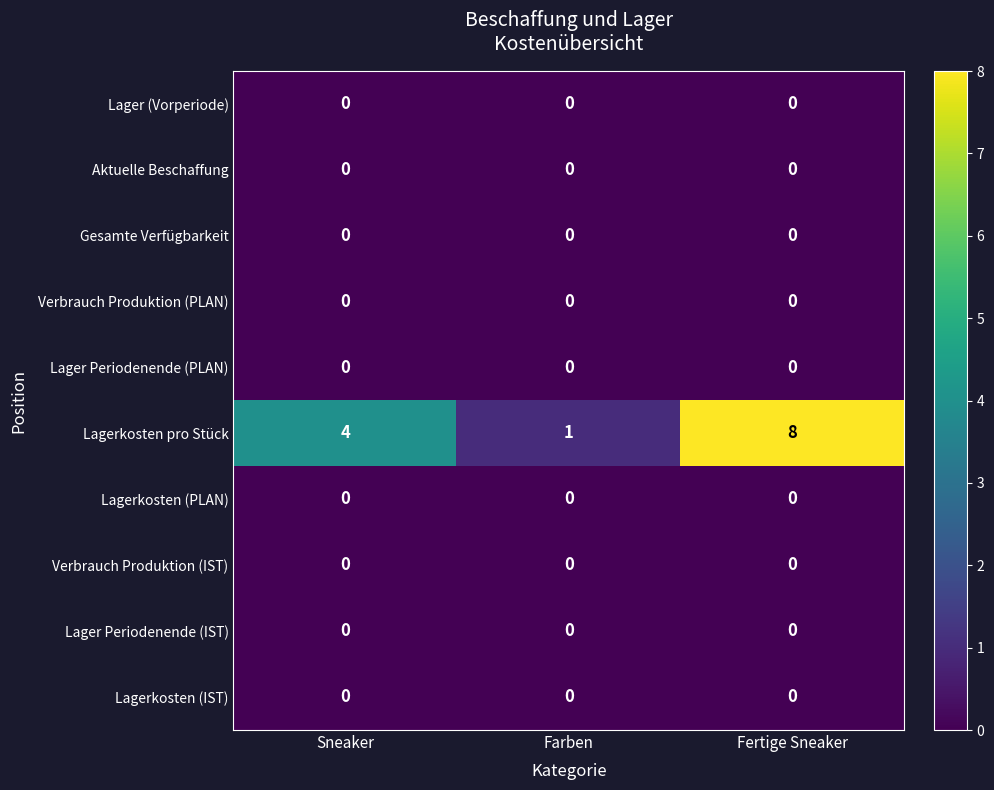

Which series has the largest range (max minus min)?

Lagerkosten pro Stück